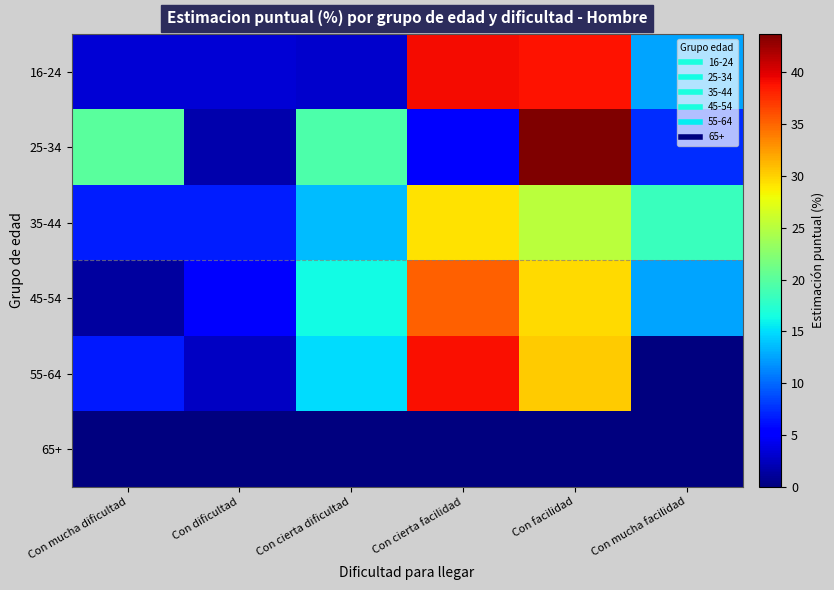

Reading left to right, what are all the values shown in this chart?

16-24: Con mucha dificultad=3.3	Con dificultad=3.3	Con cierta dificultad=3.0	Con cierta facilidad=39.1	Con facilidad=38.8	Con mucha facilidad=12.6
25-34: Con mucha dificultad=20.1	Con dificultad=1.8	Con cierta dificultad=19.4	Con cierta facilidad=5.6	Con facilidad=43.7	Con mucha facilidad=7.5
35-44: Con mucha dificultad=6.7	Con dificultad=6.8	Con cierta dificultad=13.6	Con cierta facilidad=29.3	Con facilidad=25.2	Con mucha facilidad=18.4
45-54: Con mucha dificultad=1.2	Con dificultad=5.1	Con cierta dificultad=16.3	Con cierta facilidad=35.2	Con facilidad=29.6	Con mucha facilidad=12.6
55-64: Con mucha dificultad=6.6	Con dificultad=2.7	Con cierta dificultad=15.0	Con cierta facilidad=39.1	Con facilidad=30.2	Con mucha facilidad=0.0
65+: Con mucha dificultad=0.0	Con dificultad=0.0	Con cierta dificultad=0.0	Con cierta facilidad=0.0	Con facilidad=0.0	Con mucha facilidad=0.0